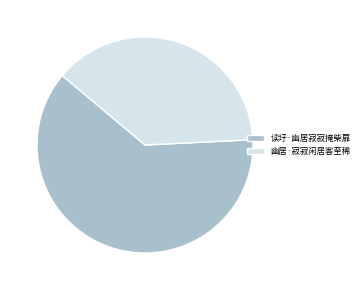

True or false: 读圩·幽居寂寂掩柴扉 accounts for 62% of the total.

True